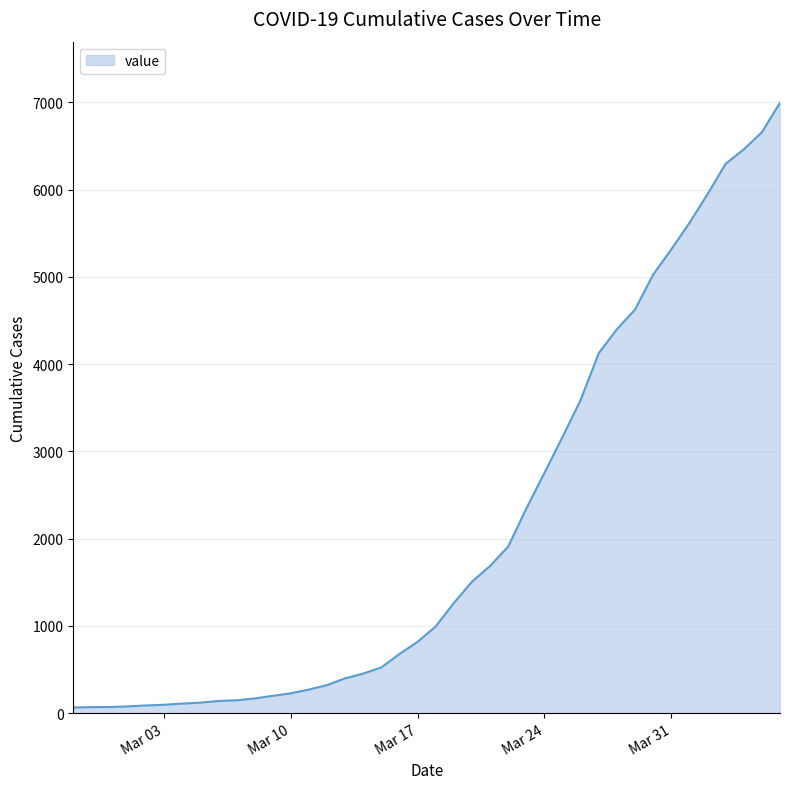

What is the greatest value displayed?

6995